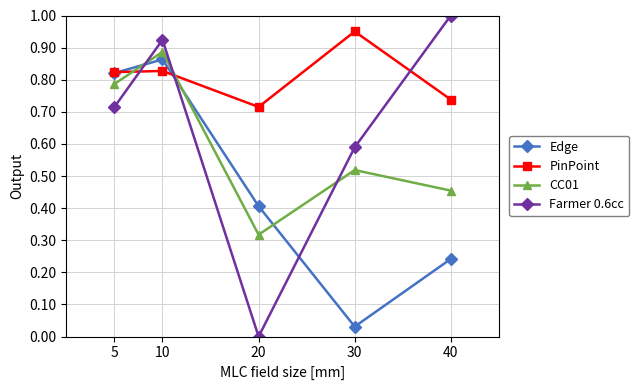

What are all the series names shown in the legend?

Edge, PinPoint, CC01, Farmer 0.6cc